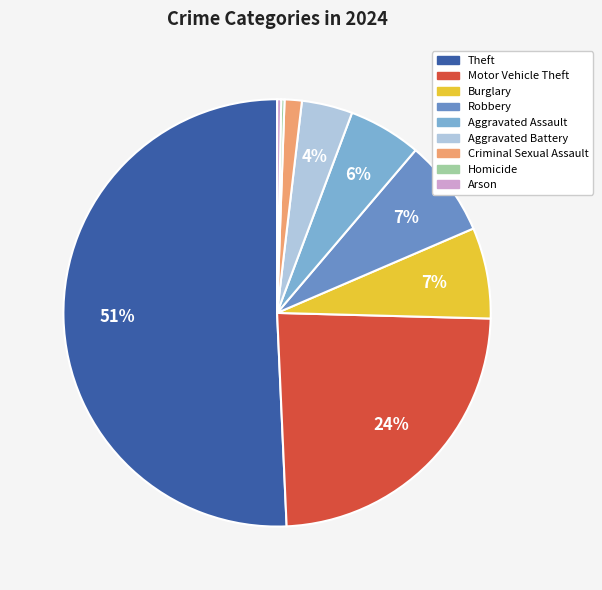

To the nearest percent, what is the difference between the largest and smallest slice percentages?

50%